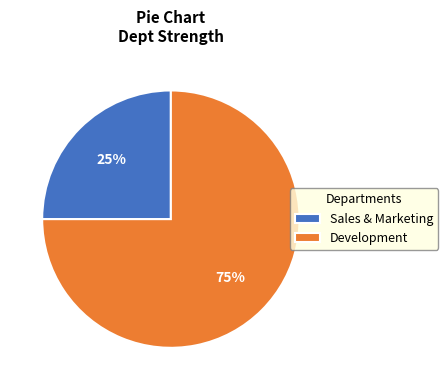

Approximately how many times larger is the value at Development compared to Sales & Marketing?

3.0